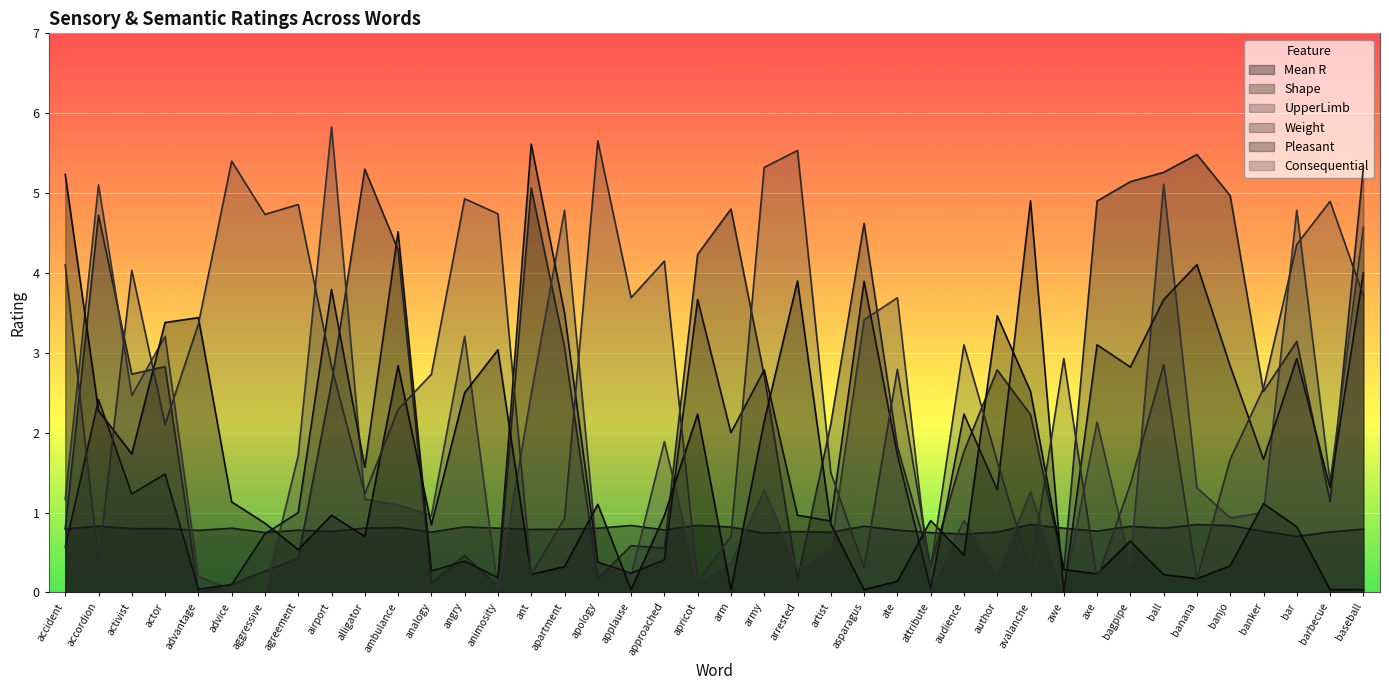

Where does the UpperLimb series first go above 1?

accident